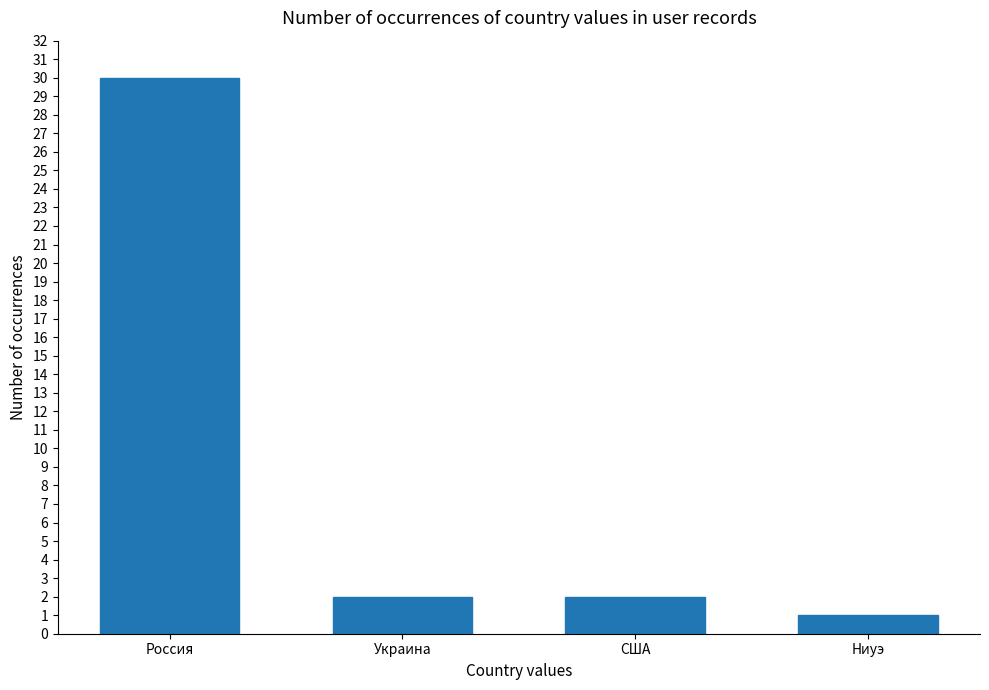

What is the difference between the values at Украина and Россия?

28